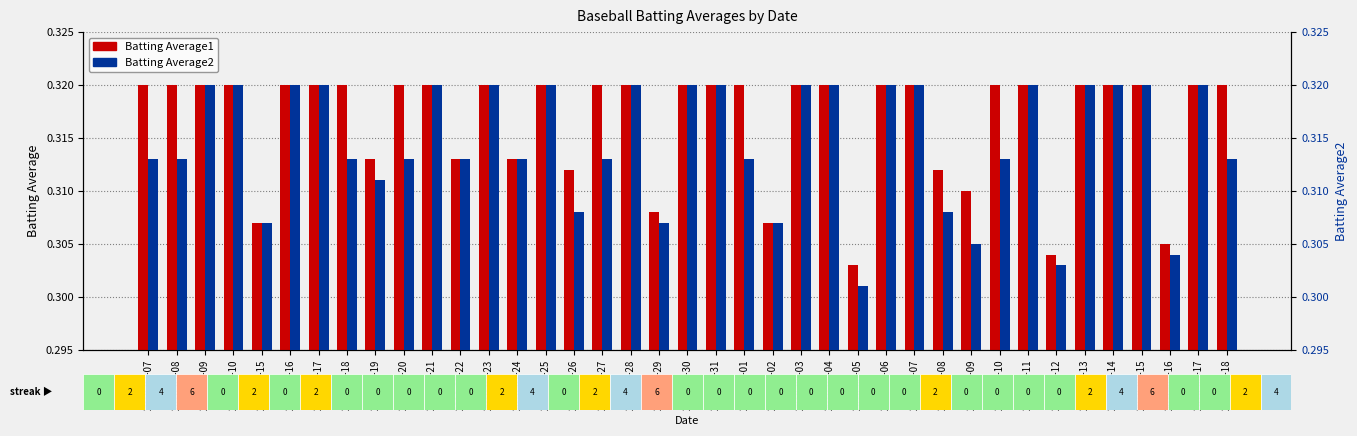

What is the sum of the Batting Average2 values at 2010-08-18 and 2010-08-03?

0.6